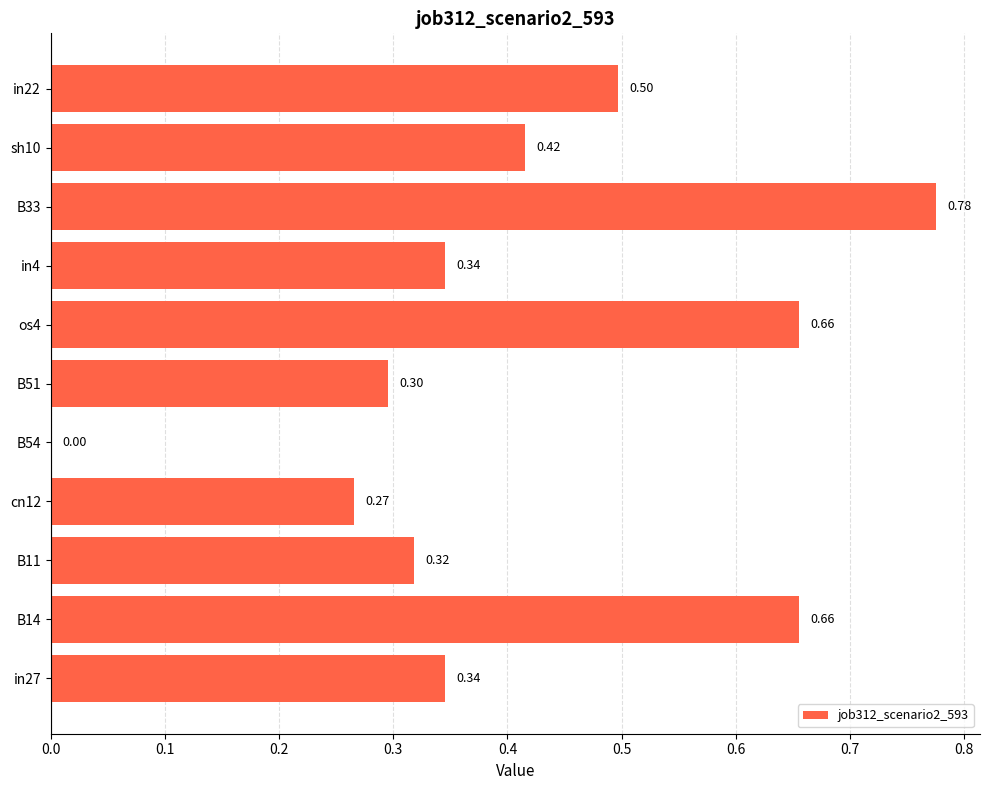

What is the sum of all values?

4.6